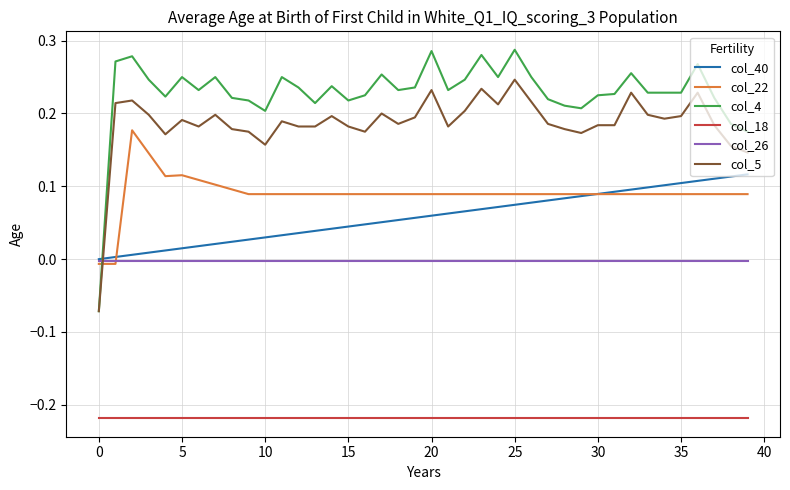

How many times do col_5 and col_40 cross each other?

1